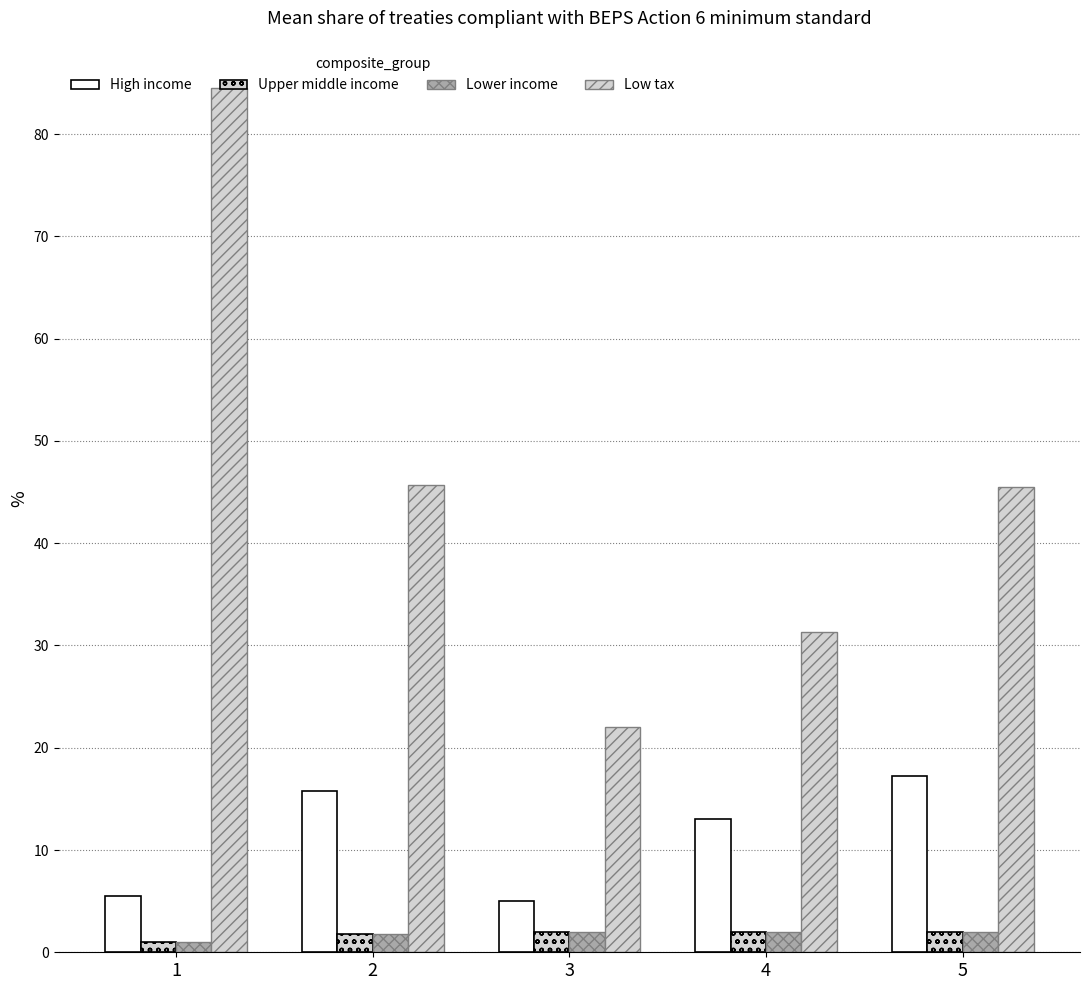

Between 2 and 4, which series saw the biggest shift?

Low tax